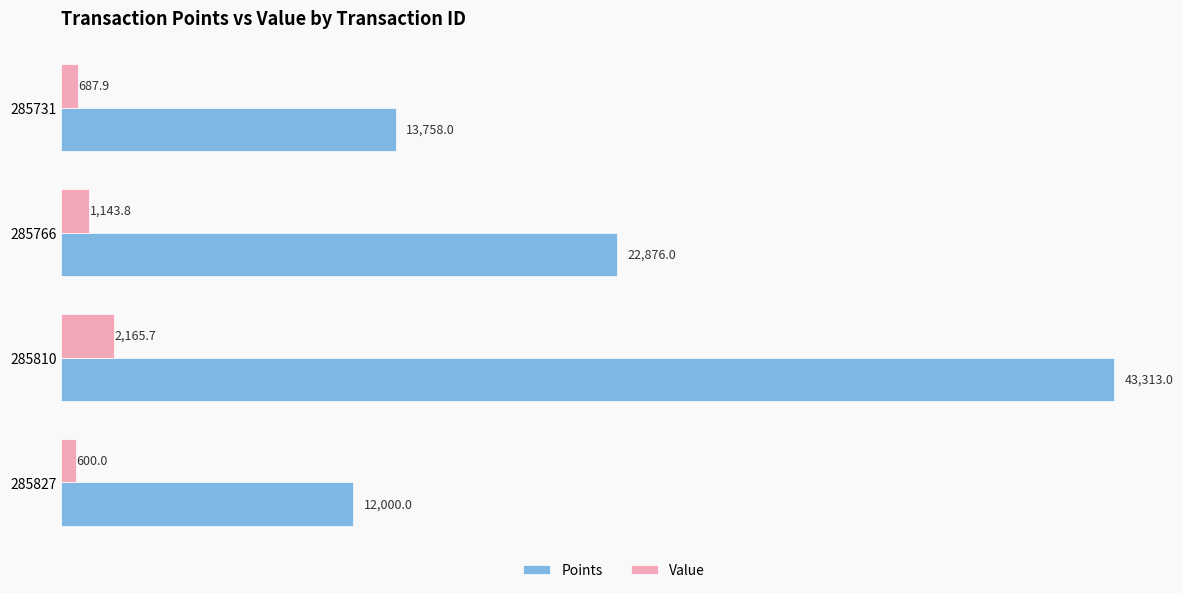

Which series has the largest range (max minus min)?

Points